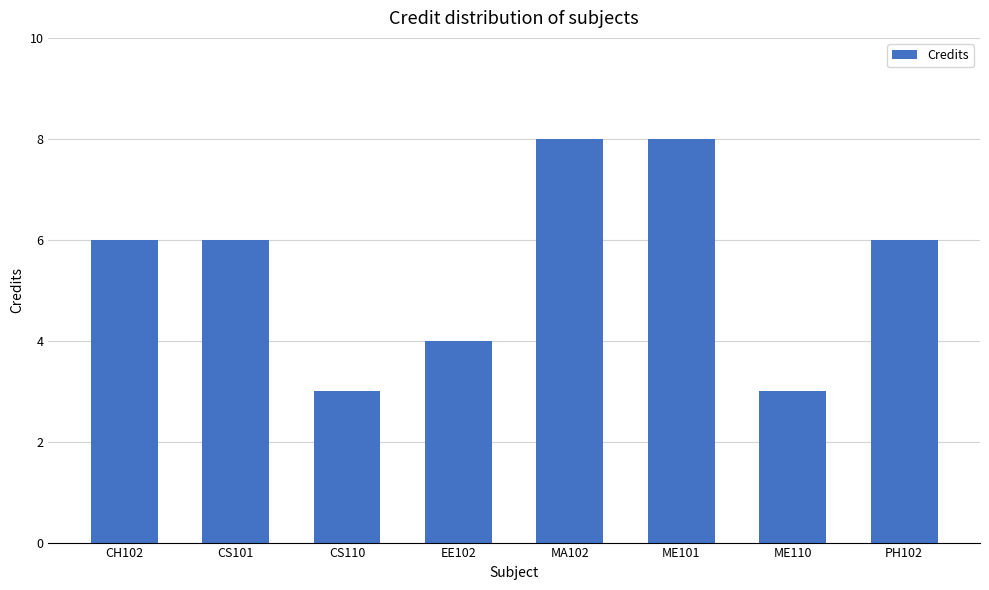

Count the values in the range 4 to 8.

6